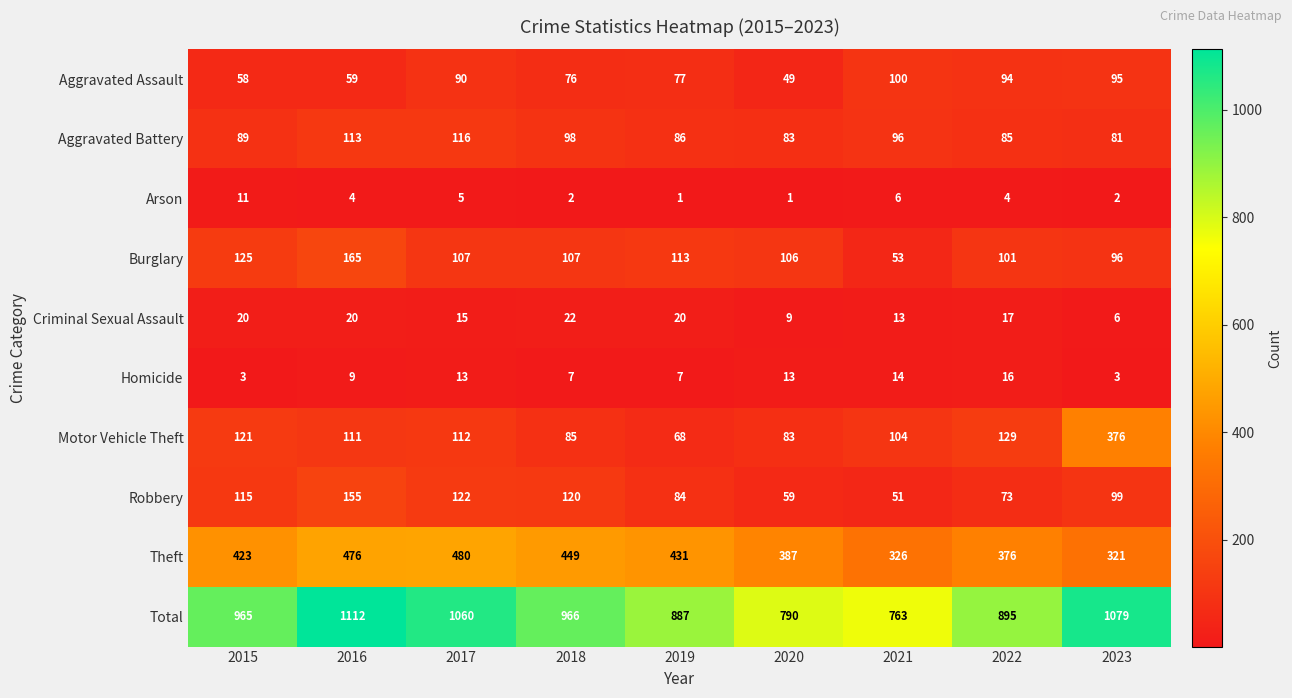

What is the highest value of the Total series?

1112